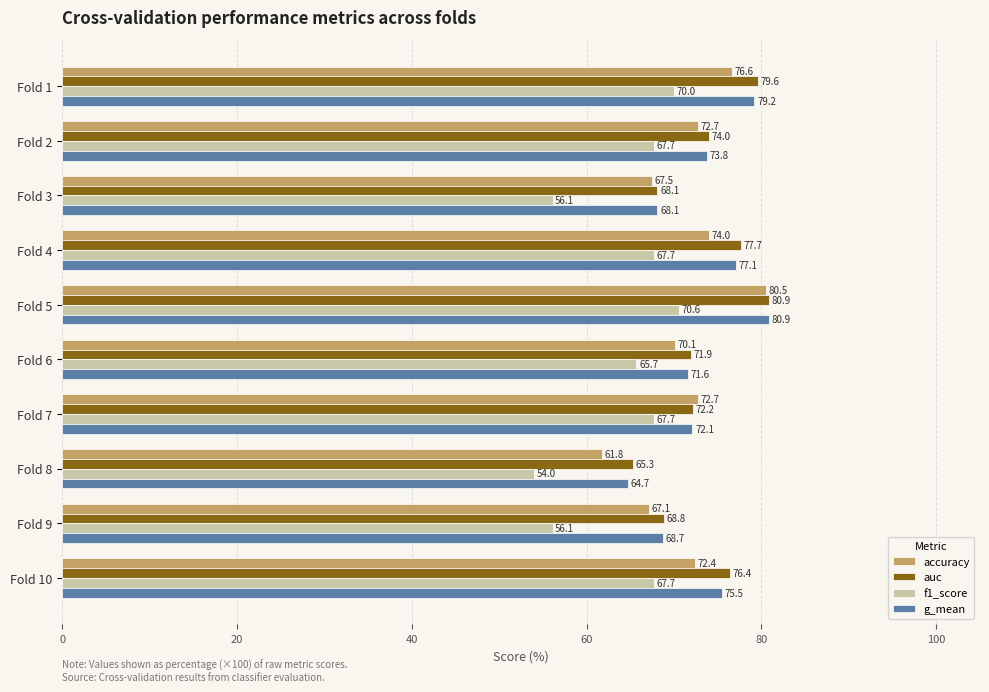

Is it true that accuracy equals 96.8 at Fold 10?

False